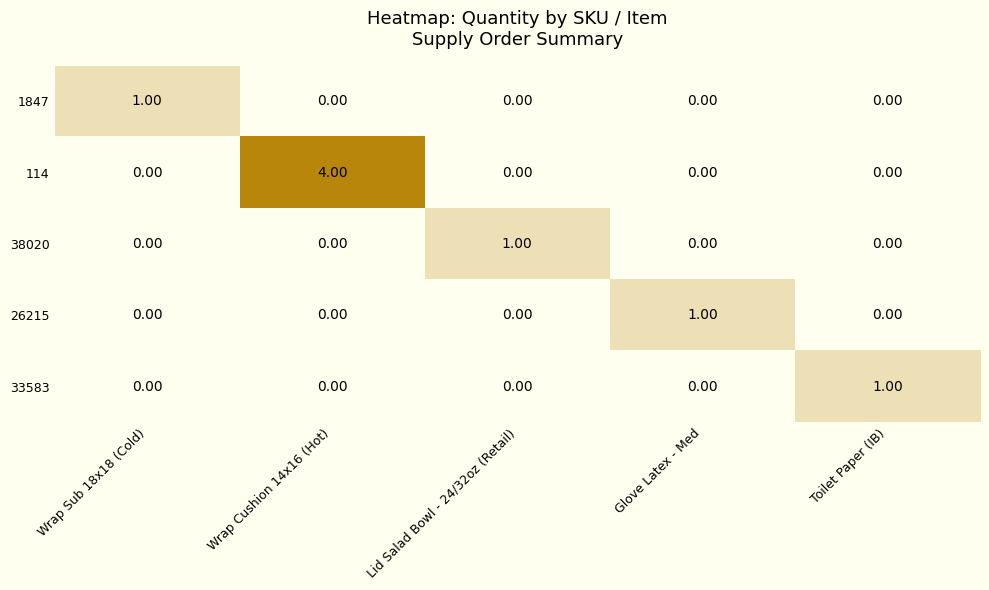

At which category is the sum across all series the highest?

Wrap Cushion 14x16 (Hot)